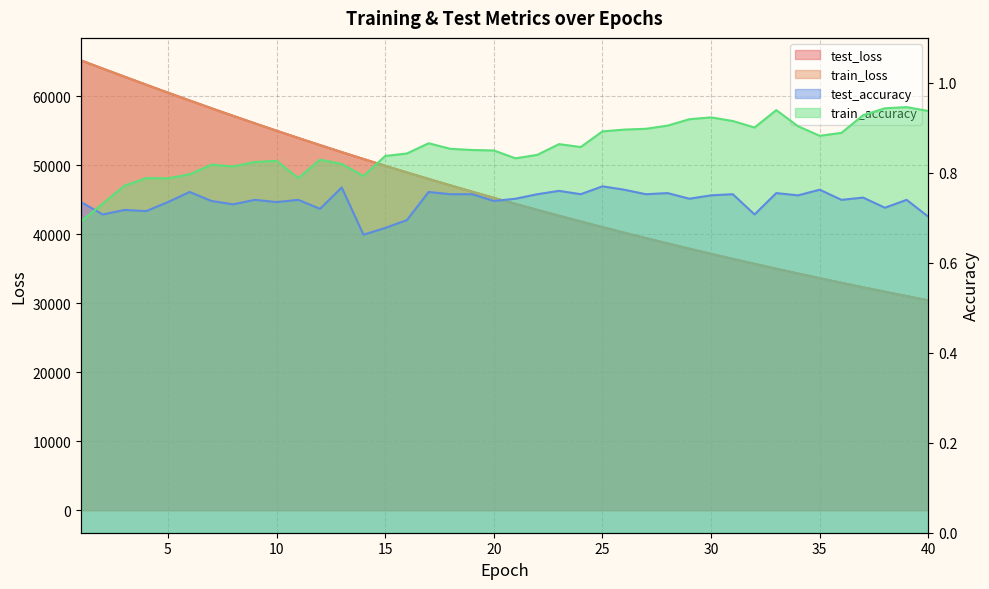

How many lines are shown in the chart?

4